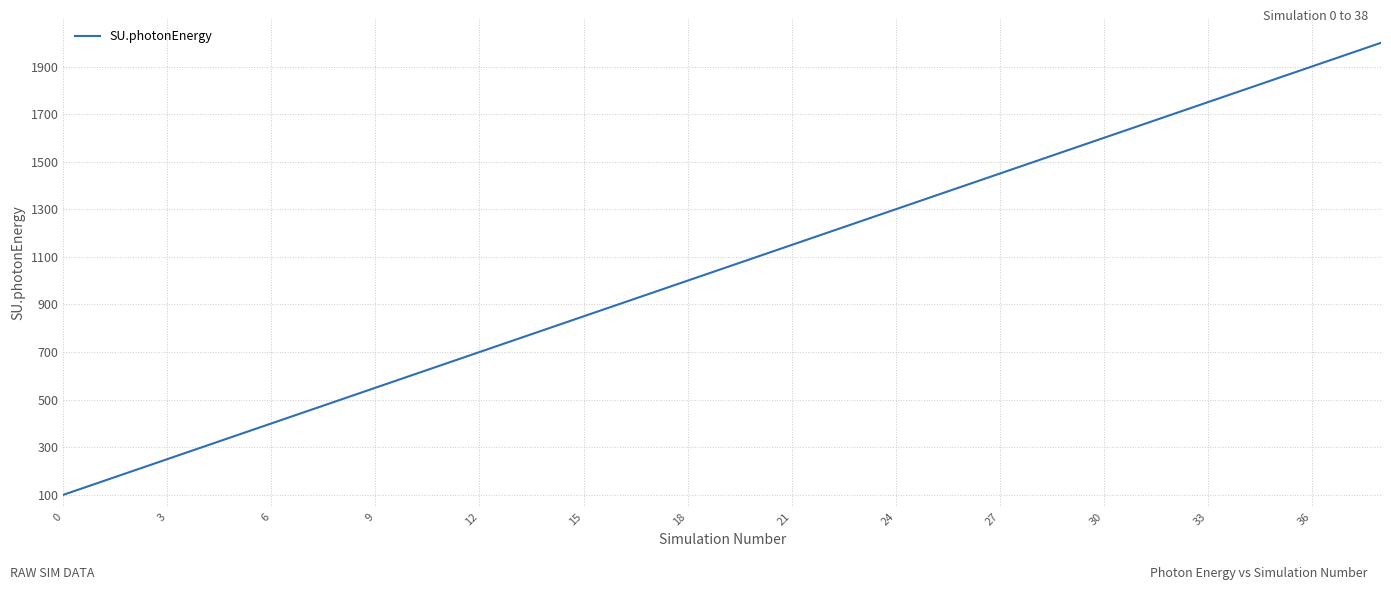

What is the minimum value shown in the chart?

100